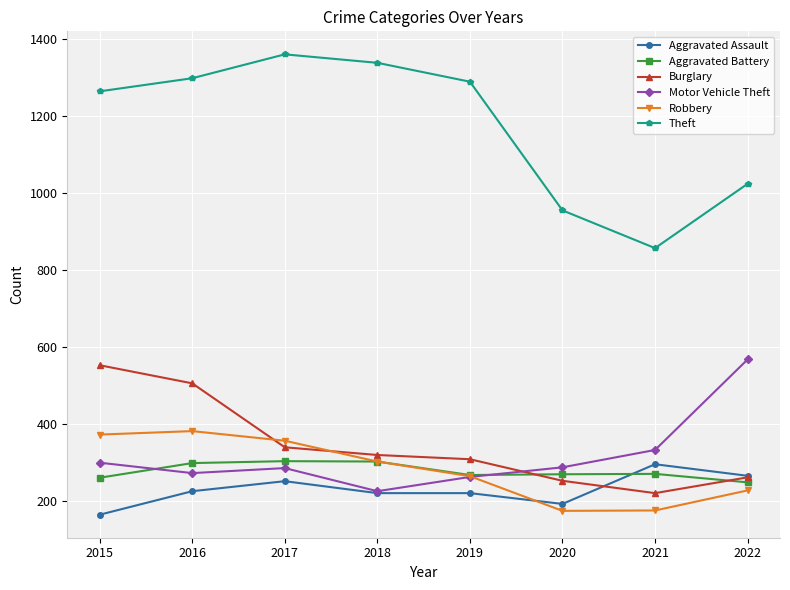

What is the value of the Motor Vehicle Theft point at the 1st from the left?

299